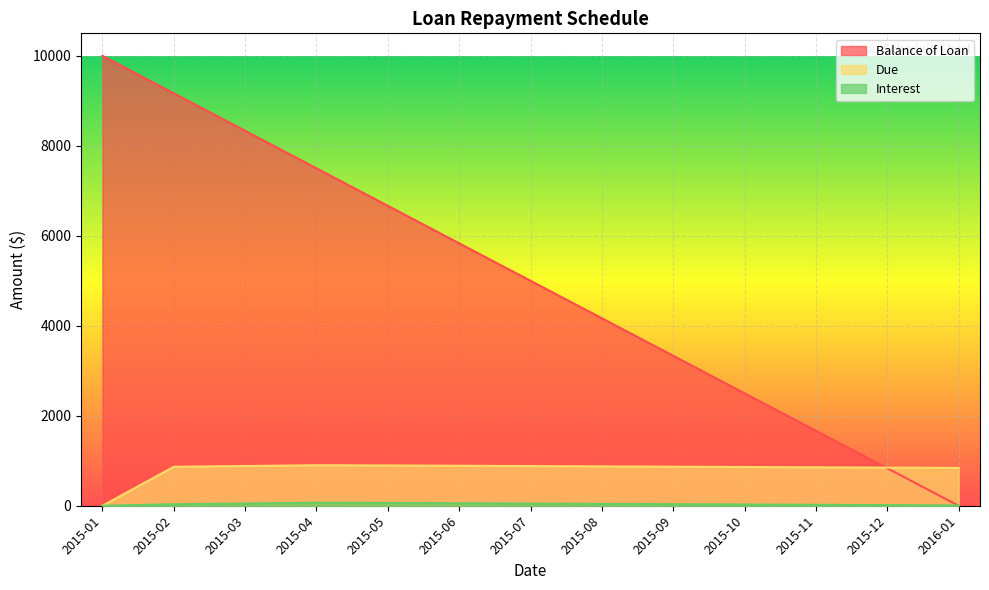

At which label does Due reach its peak?

2015-04